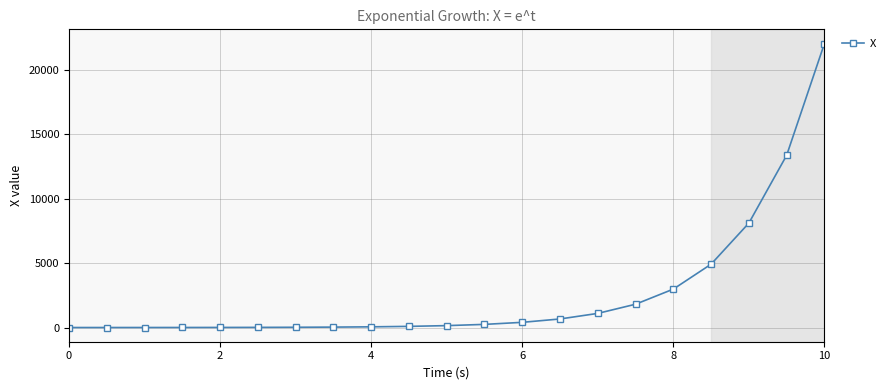

What is the greatest value displayed?

22026.5